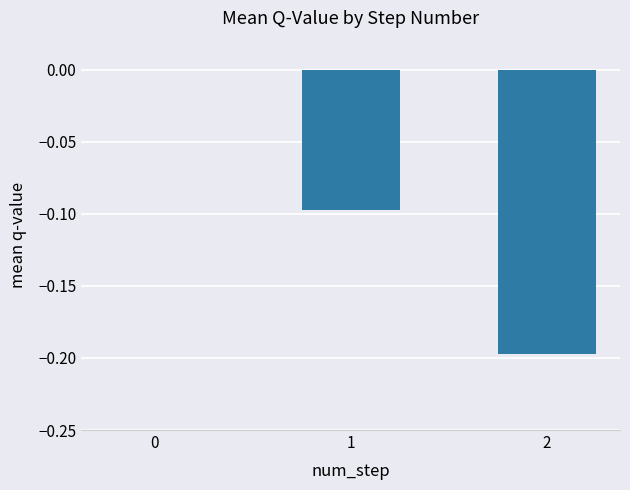

The value at 1 is -0.1. True or false?

True